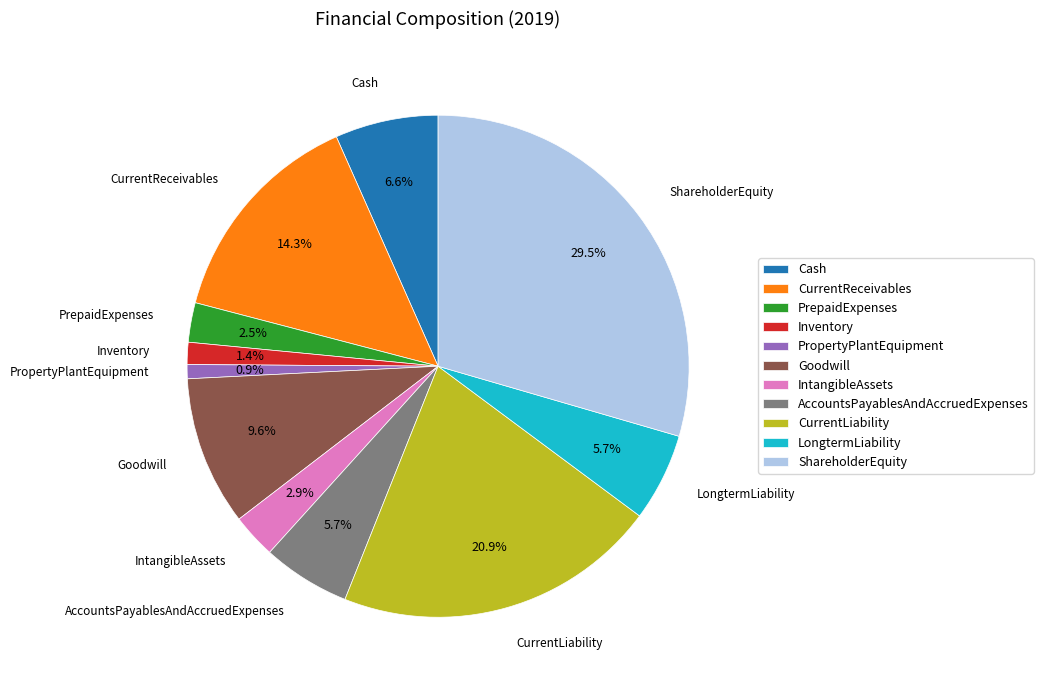

Is it true that CurrentReceivables is 24% of the pie?

False